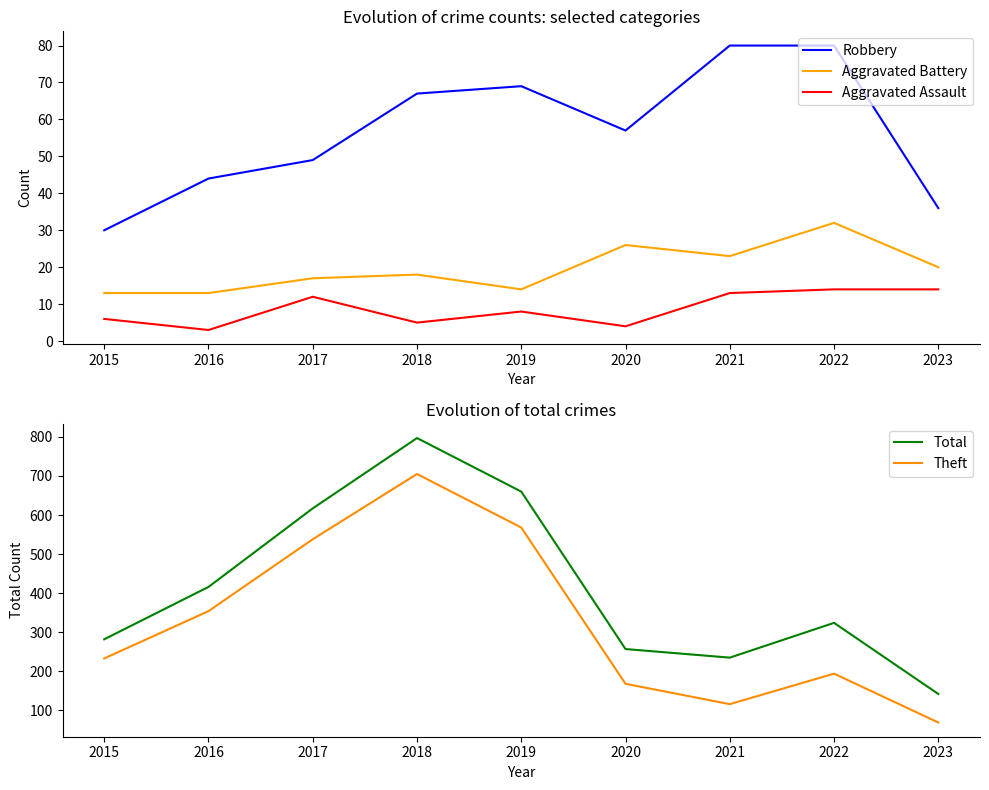

In Aggravated Battery, how many points are higher than both neighbors (excluding endpoints)?

3